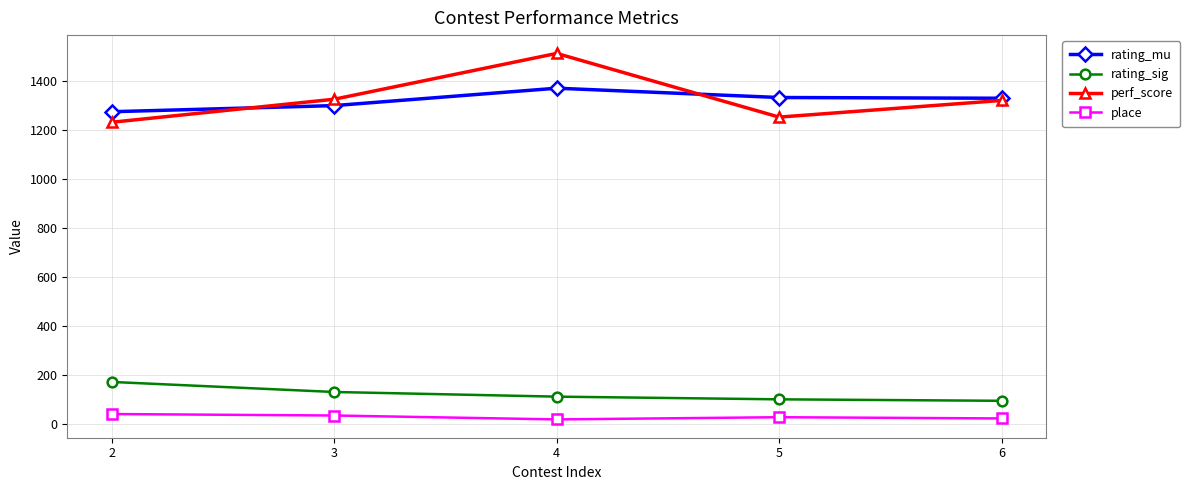

What is the average value of the place series?

28